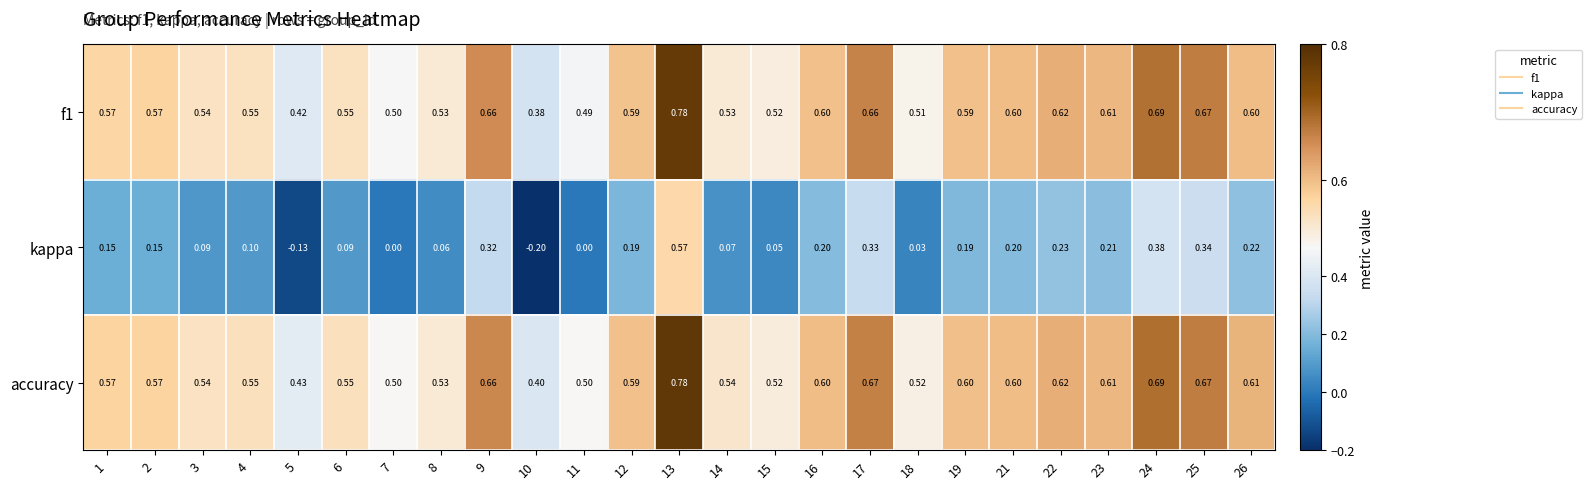

At which category is the sum across all series the highest?

13